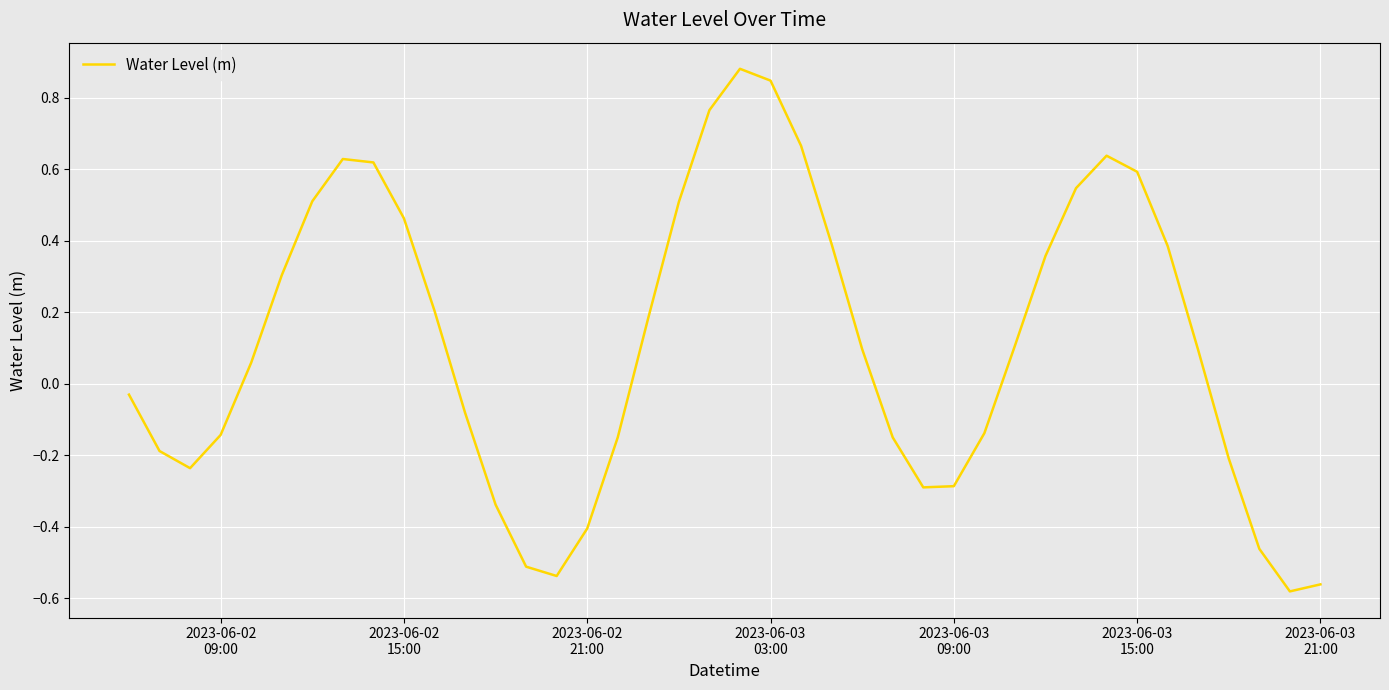

Does the chart have visible grid lines?

Yes